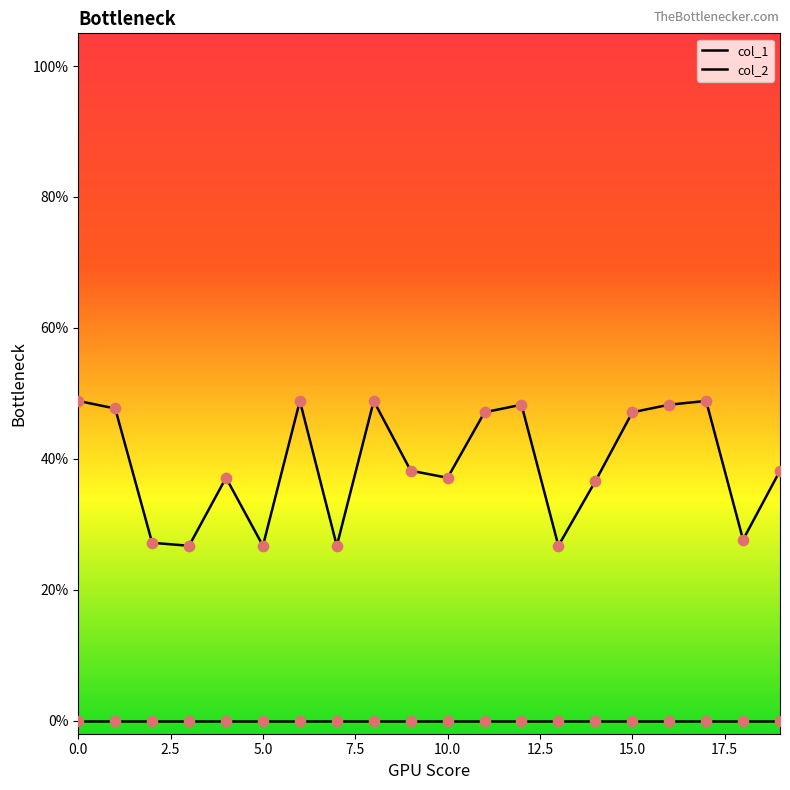

What is the change in value from 5 to 17?

+0.2